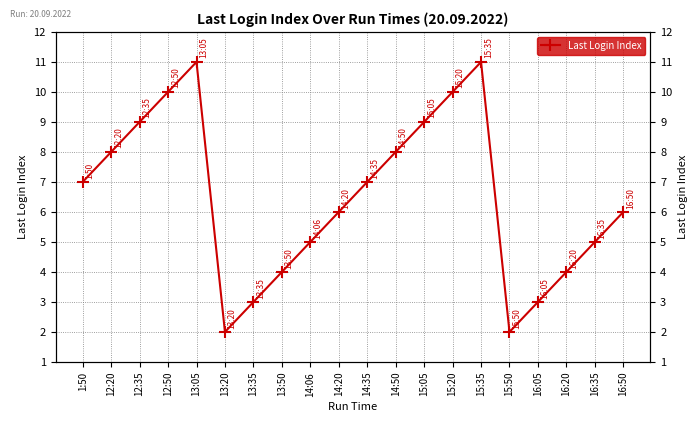

Between 12:20 and 16:05, which is larger?

12:20